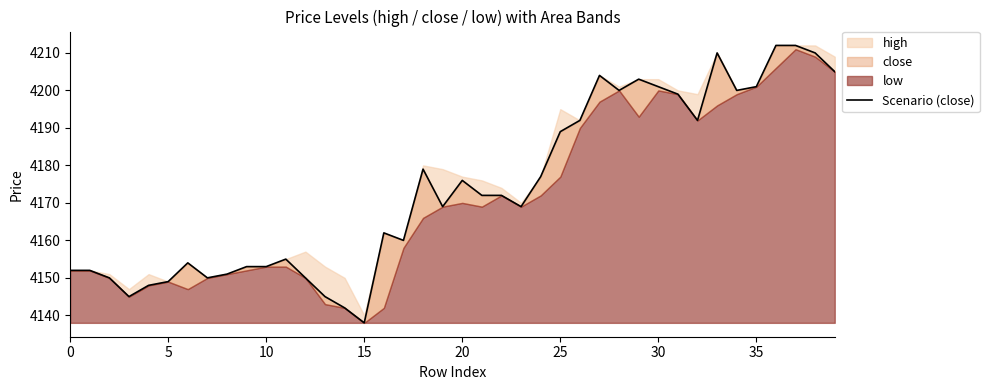

Reading left to right, extract all data points from this chart.

4152	4152	4150	4145	4148	4149	4154	4150	4151	4153	4153	4155	4150	4145	4142	4138	4162	4160	4179	4169	4176	4172	4172	4169	4177	4189	4192	4204	4200	4203	4201	4199	4192	4210	4200	4201	4212	4212	4210	4205